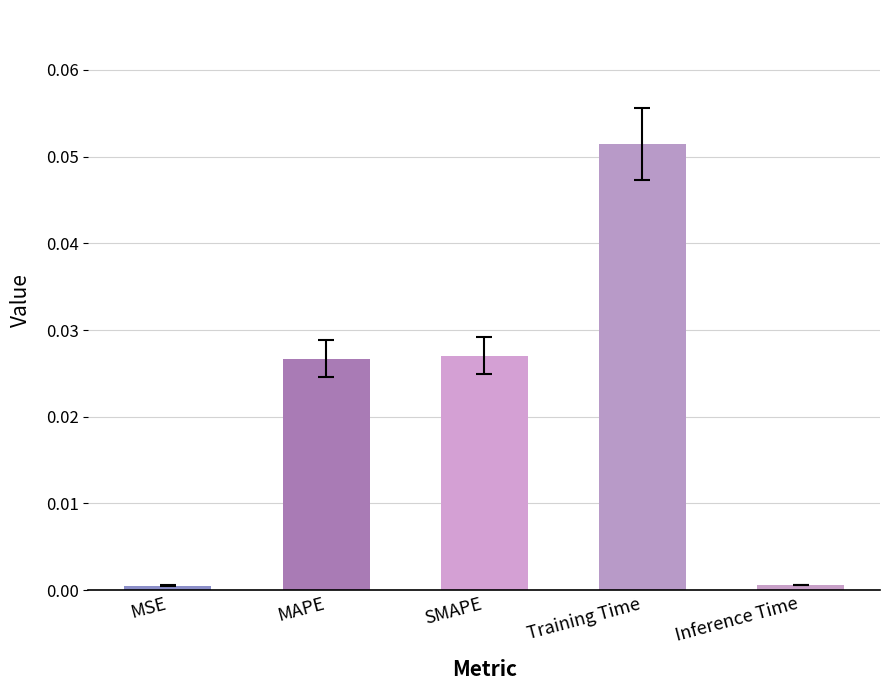

What position from the right is MSE?

5